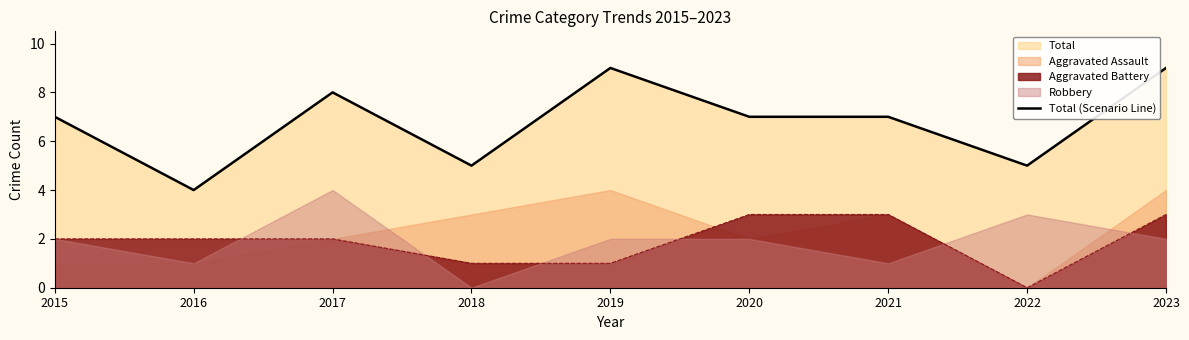

Reading left to right, extract all data points from this chart.

2015=7	2016=4	2017=8	2018=5	2019=9	2020=7	2021=7	2022=5	2023=9